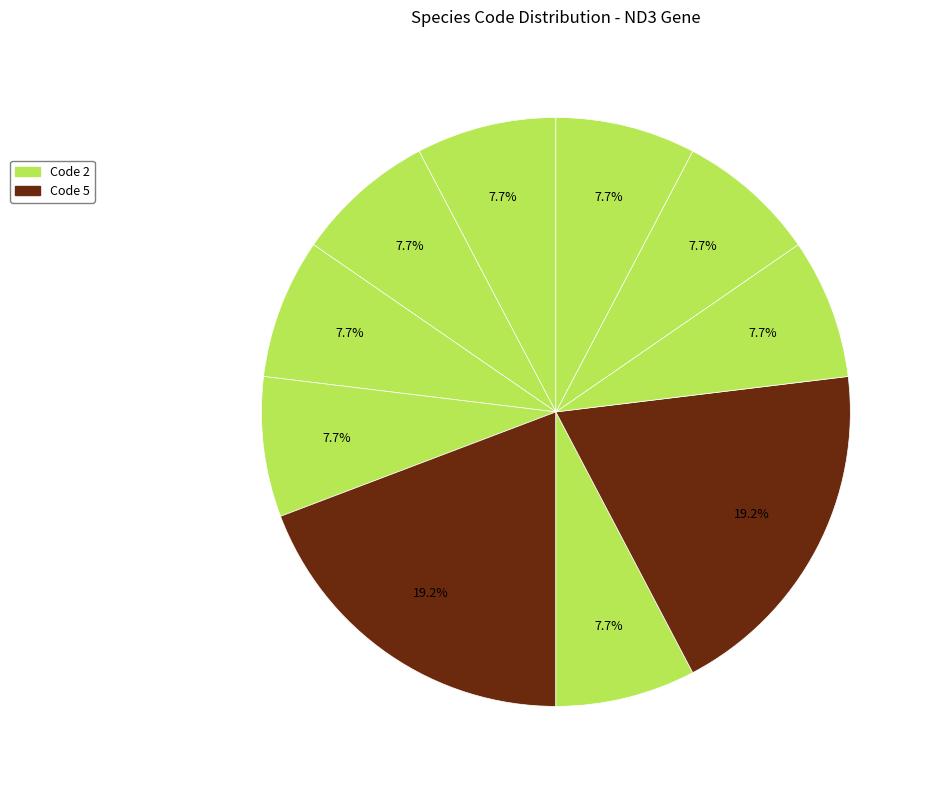

Is there a majority slice in this chart?

No